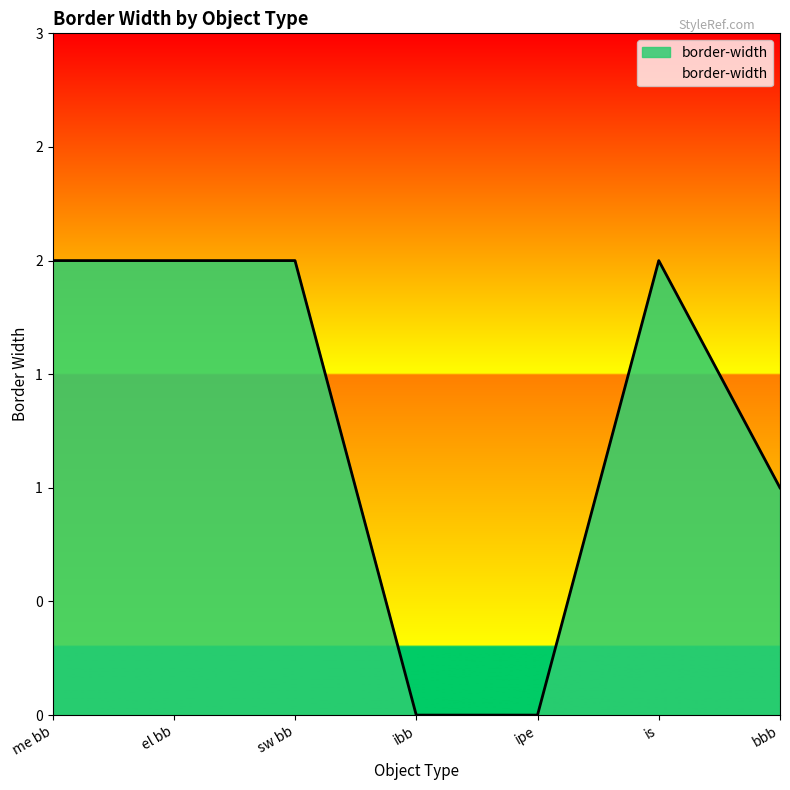

The chart shows a value of 3 at el bb. True or false?

False